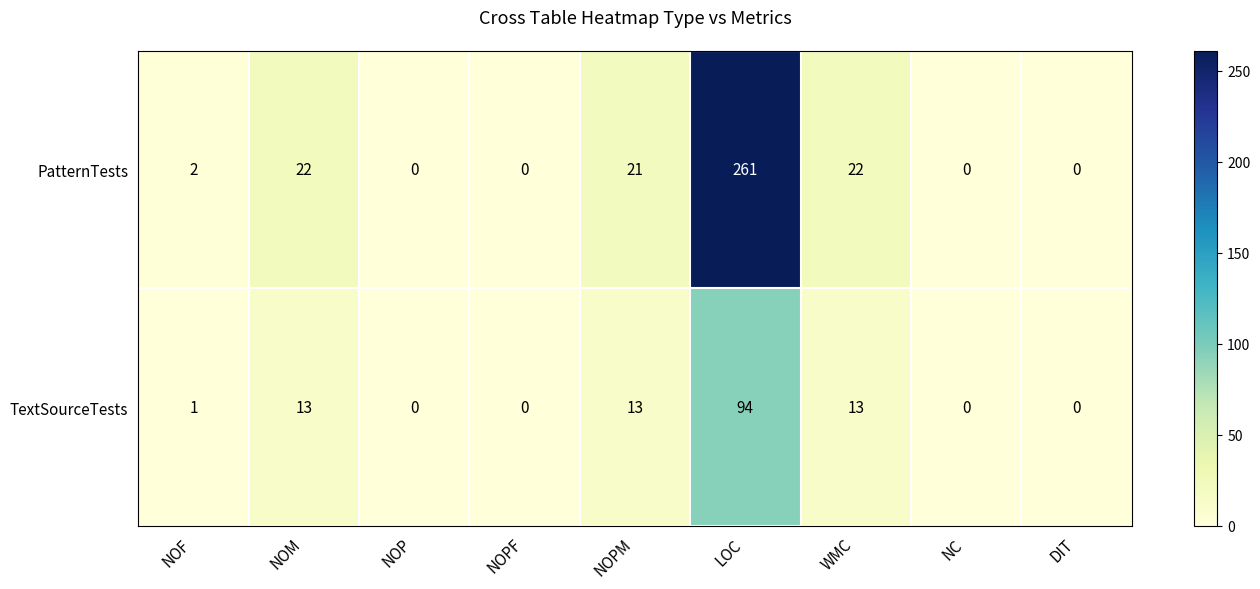

What is the greatest value displayed?

261